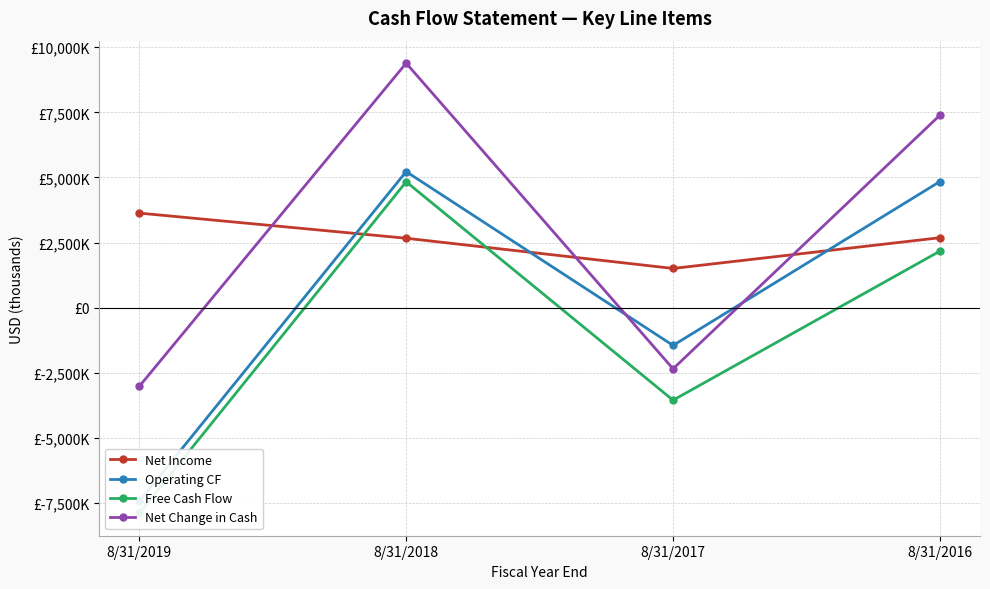

Where is the first local minimum for Operating CF?

8/31/2017